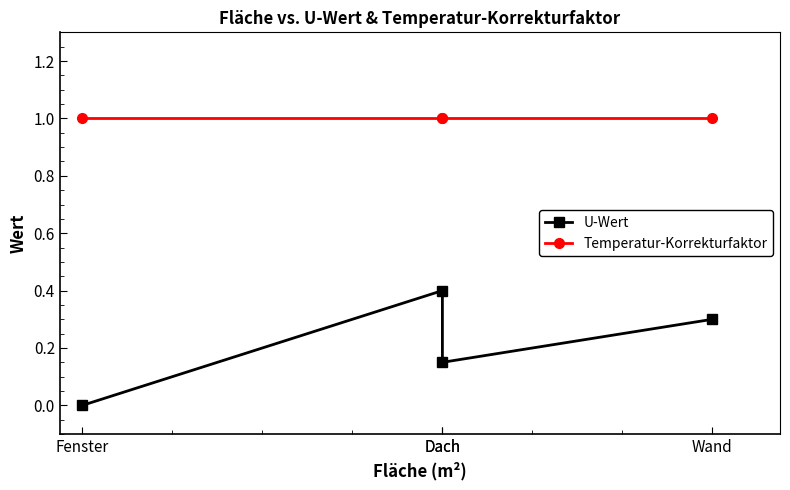

Between Dach and Dach, which series saw the biggest shift?

U-Wert